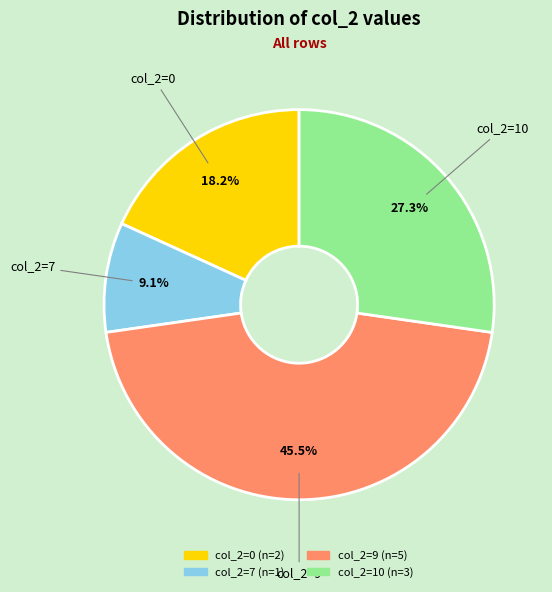

Does any single category account for the majority?

No